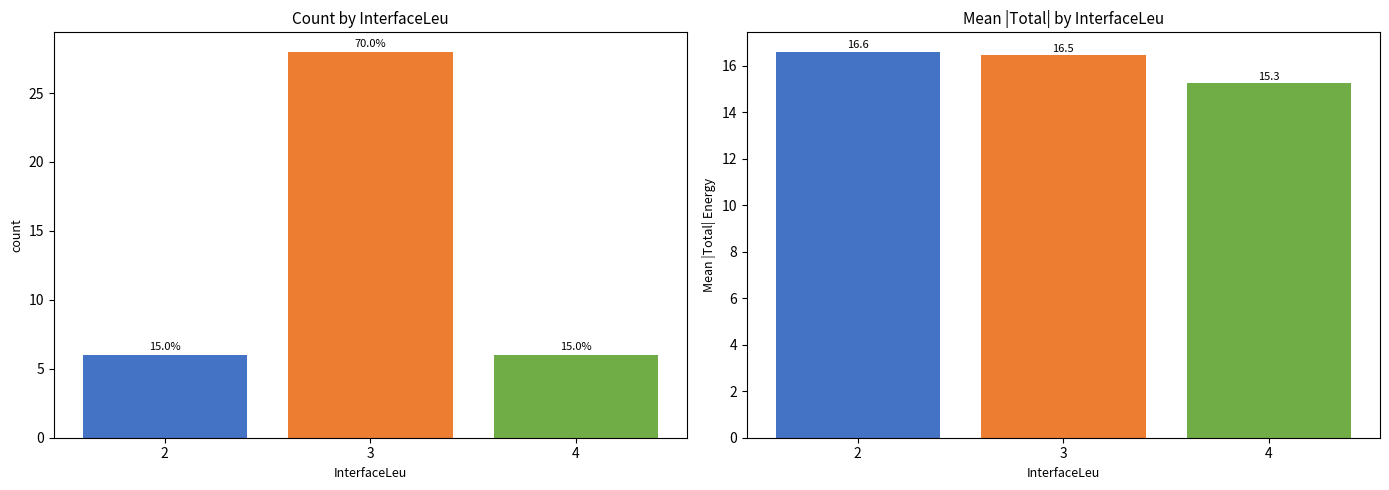

Rank the categories by count value from lowest to highest.

2, 4, 3